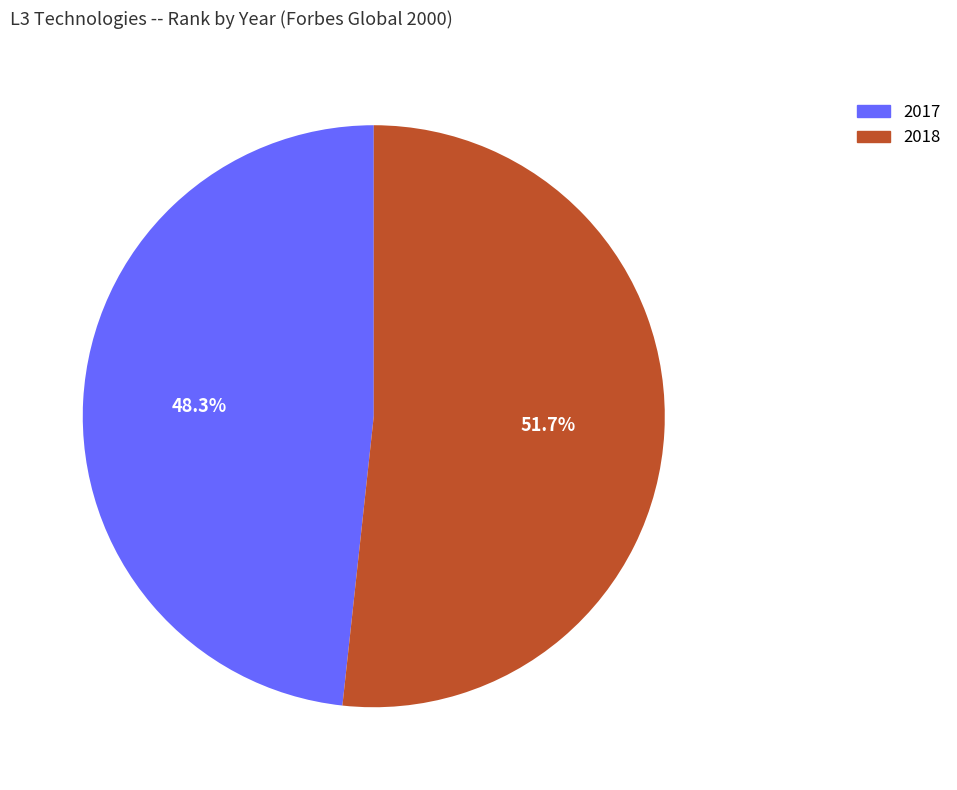

Does 2017 account for over 50% of the chart?

No